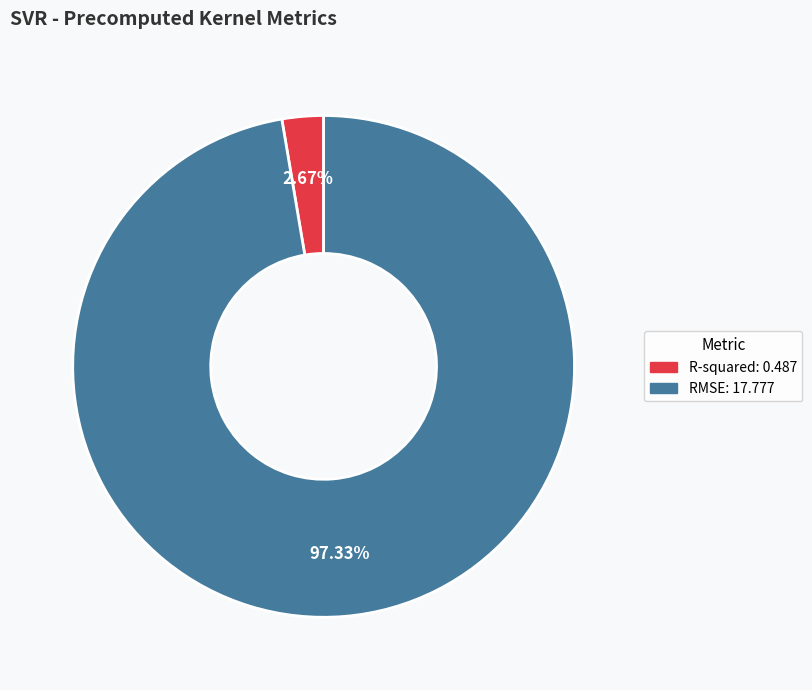

Is R-squared the majority of the pie?

No